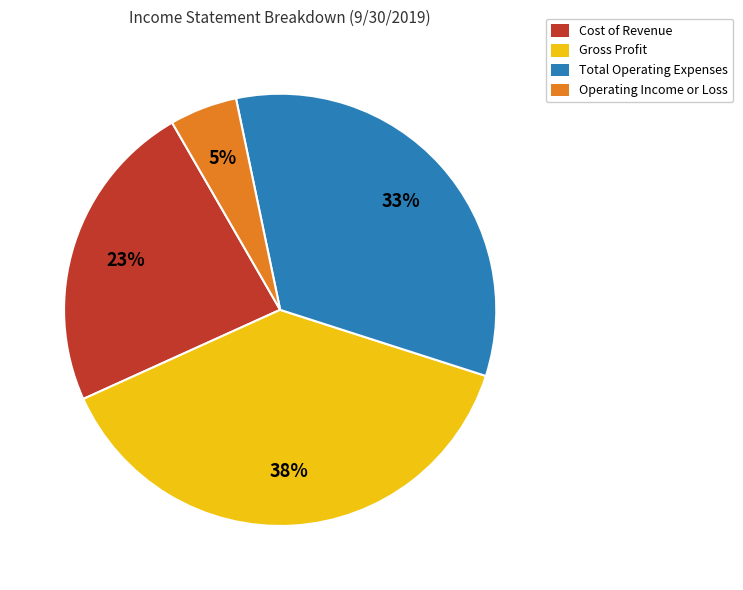

What is the largest slice in the pie chart?

Gross Profit